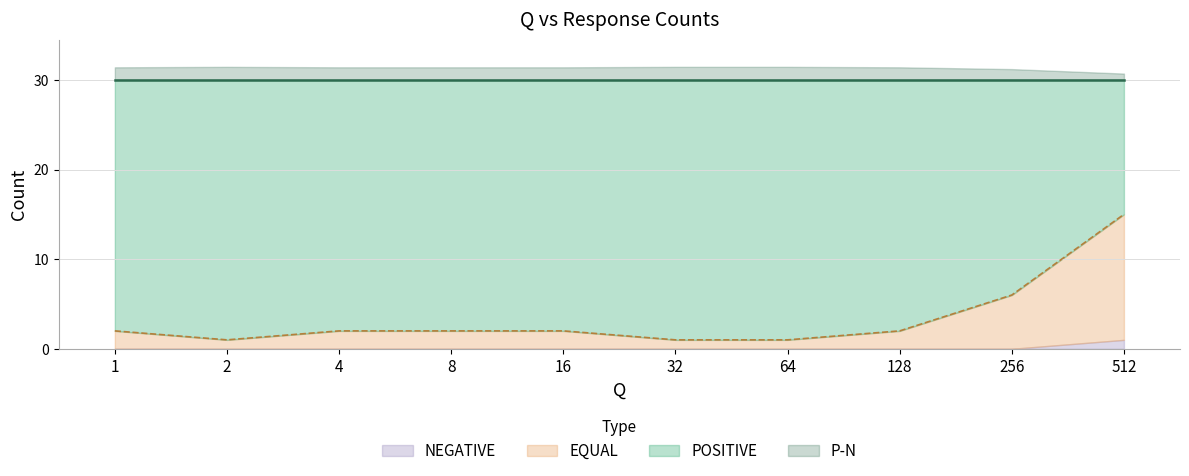

At which label does POSITIVE first exceed 28?

2